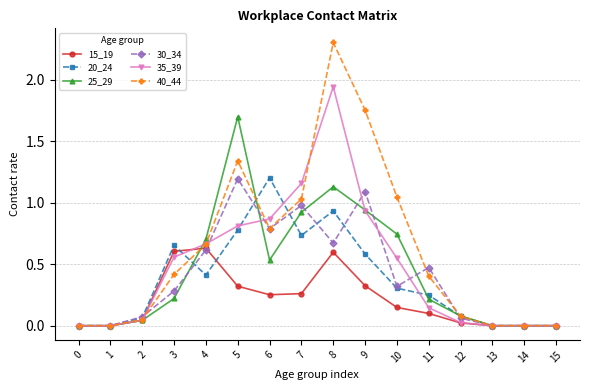

True or false: 20_24 has more than 1 interior local peaks.

True